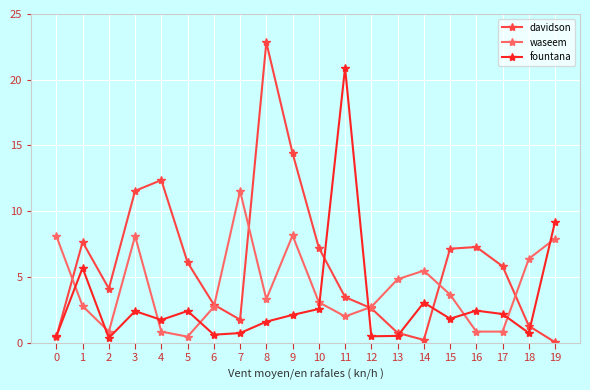

Where is fountana nearest to the value 10?

19